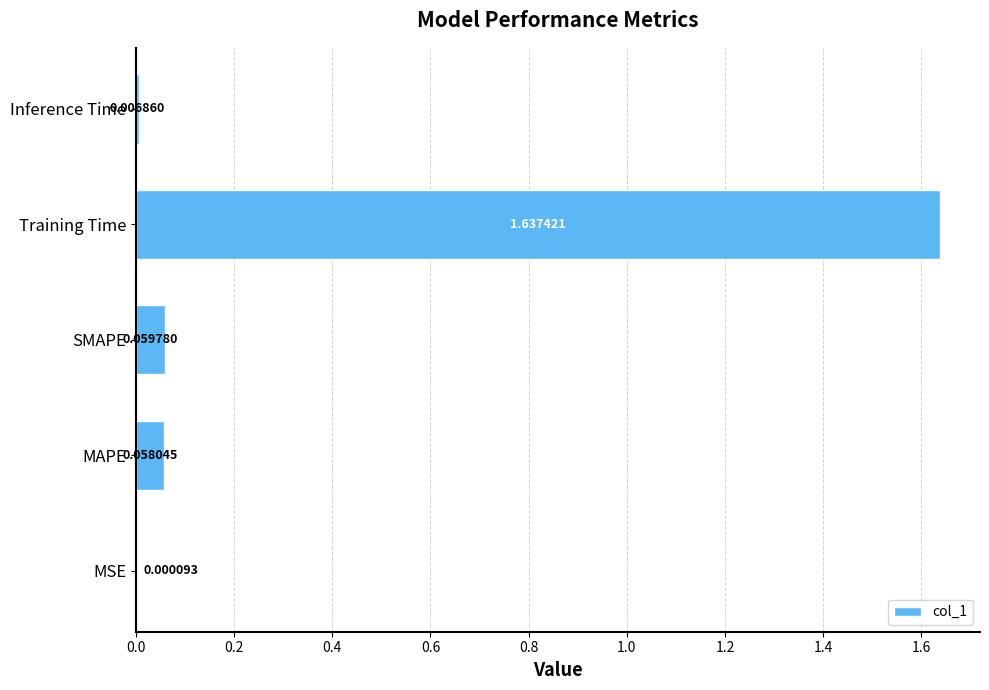

What is the sum of the values at Training Time and MAPE?

1.7